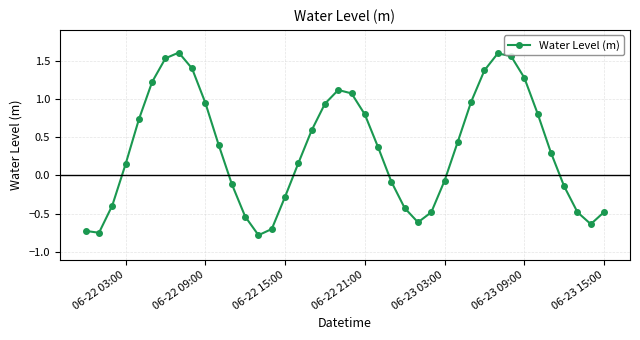

How many interior local peaks (higher than both neighbors) does the data have?

3